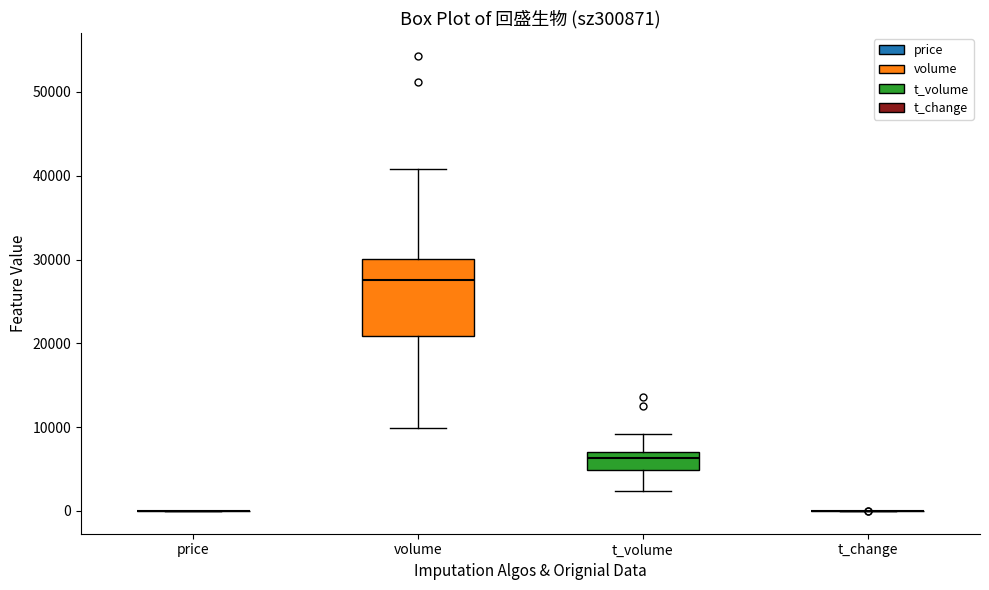

Reading left to right, read every box against the y-axis: the position of its median line, the range the box covers, and the ends of its whiskers. The values are not printed on the chart, so give them approximately, as read against the axis.

price: box collapsed to a line at 0, whiskers 0 to 0
volume: median 28000, box 21000 to 30000, whiskers 10000 to 41000
t_volume: median 6000, box 5000 to 7000, whiskers 2000 to 9000
t_change: box collapsed to a line at 0, whiskers 0 to 0